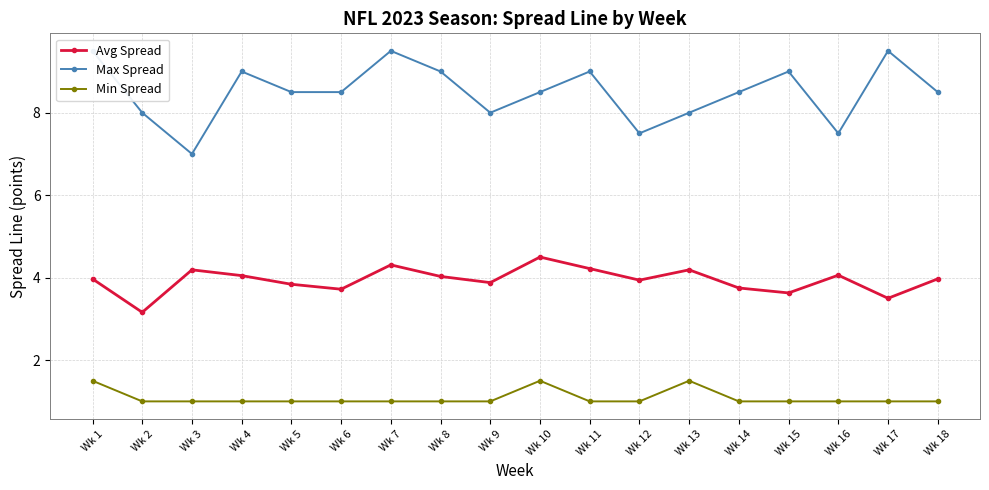

Which has a higher value, Wk 17 or Wk 7?

Wk 7